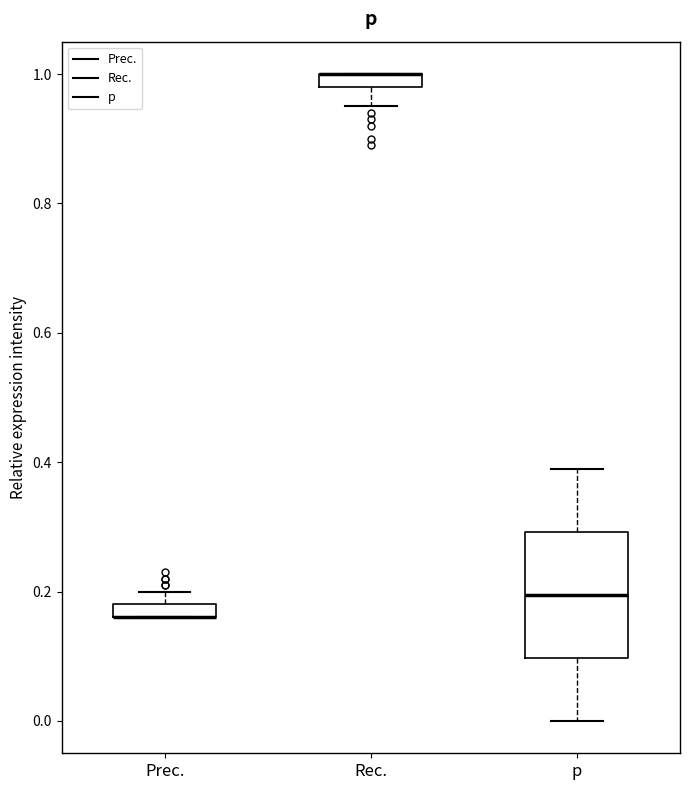

Comparing the boxes themselves (not the whiskers), which one is the tallest?

p